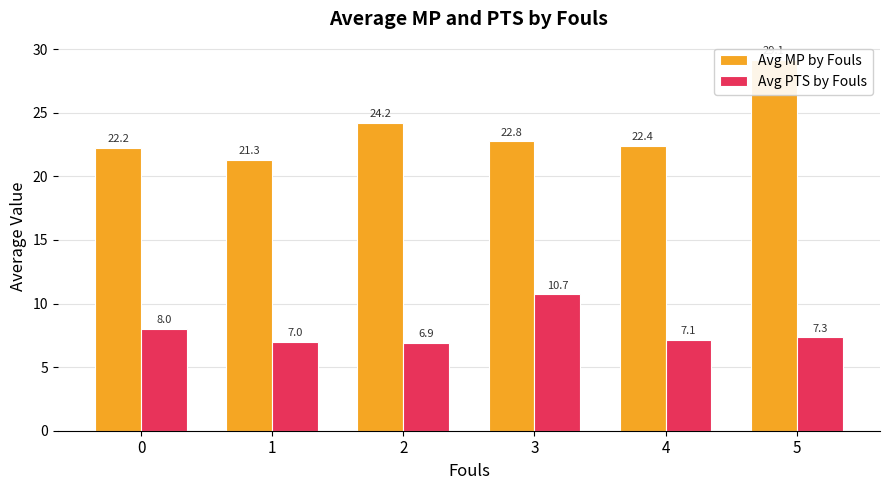

Reading left to right, what are all the values shown in this chart?

Avg MP by Fouls: 0=22.2	1=21.3	2=24.2	3=22.8	4=22.4	5=29.1
Avg PTS by Fouls: 0=8.0	1=7.0	2=6.9	3=10.7	4=7.1	5=7.3